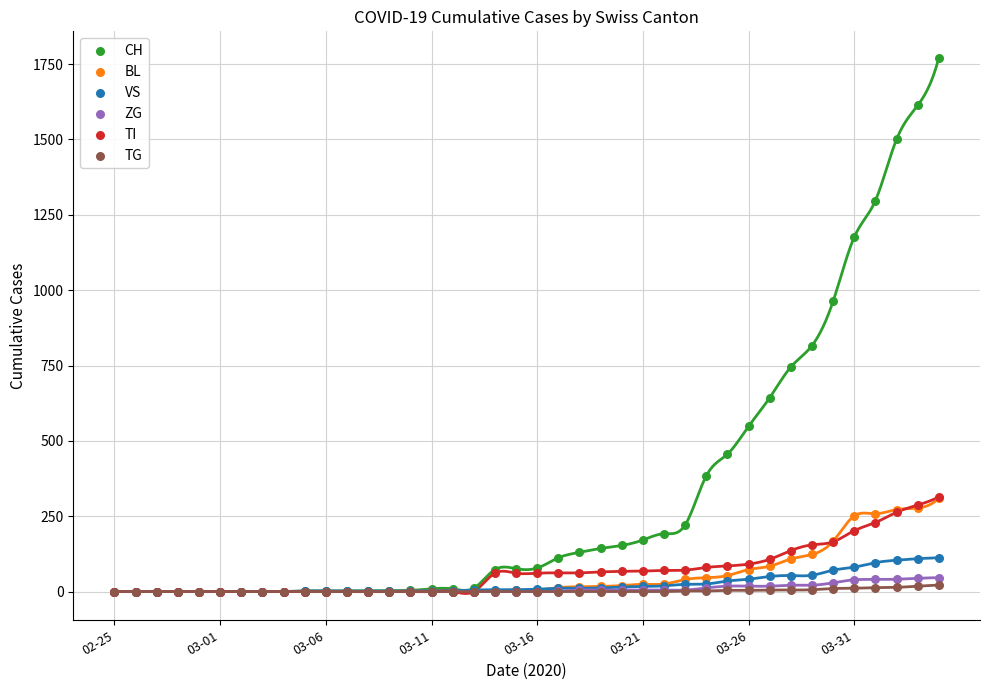

What are all the series names shown in the legend?

CH, BL, VS, ZG, TI, TG